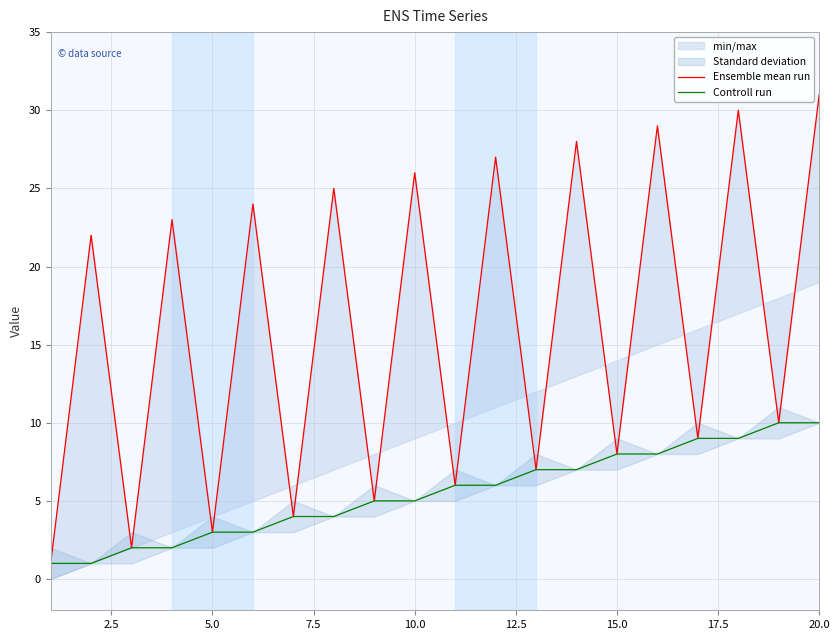

Reading left to right, list all the values displayed in this chart.

Ensemble mean run: 1	22	2	23	3	24	4	25	5	26	6	27	7	28	8	29	9	30	10	31
Controll run: 1	1	2	2	3	3	4	4	5	5	6	6	7	7	8	8	9	9	10	10